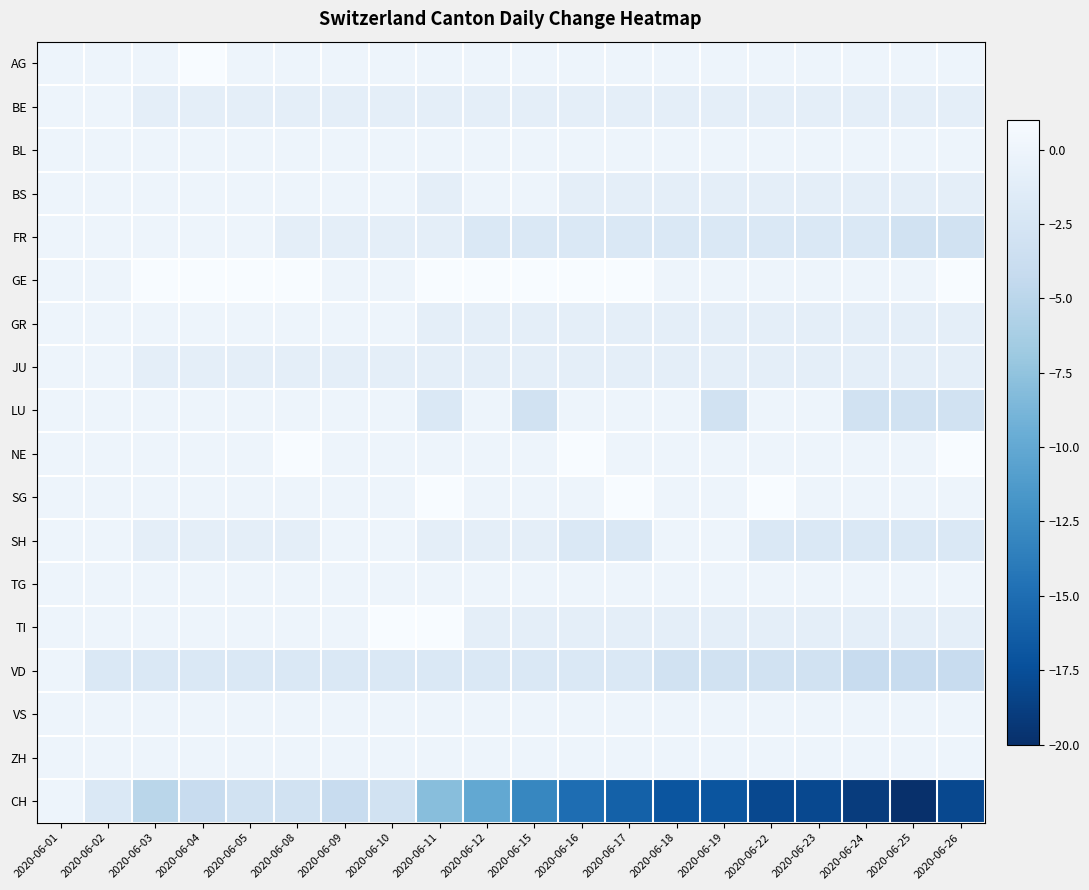

Reading left to right, list all the values displayed in this chart.

AG: 2020-06-01=0	2020-06-02=0	2020-06-03=0	2020-06-04=1	2020-06-05=0	2020-06-08=0	2020-06-09=0	2020-06-10=0	2020-06-11=0	2020-06-12=0	2020-06-15=0	2020-06-16=0	2020-06-17=0	2020-06-18=0	2020-06-19=0	2020-06-22=0	2020-06-23=0	2020-06-24=0	2020-06-25=0	2020-06-26=0
BE: 2020-06-01=0	2020-06-02=0	2020-06-03=-1	2020-06-04=-1	2020-06-05=-1	2020-06-08=-1	2020-06-09=-1	2020-06-10=-1	2020-06-11=-1	2020-06-12=-1	2020-06-15=-1	2020-06-16=-1	2020-06-17=-1	2020-06-18=-1	2020-06-19=-1	2020-06-22=-1	2020-06-23=-1	2020-06-24=-1	2020-06-25=-1	2020-06-26=-1
BL: 2020-06-01=0	2020-06-02=0	2020-06-03=0	2020-06-04=0	2020-06-05=0	2020-06-08=0	2020-06-09=0	2020-06-10=0	2020-06-11=0	2020-06-12=0	2020-06-15=0	2020-06-16=0	2020-06-17=0	2020-06-18=0	2020-06-19=0	2020-06-22=0	2020-06-23=0	2020-06-24=0	2020-06-25=0	2020-06-26=0
BS: 2020-06-01=0	2020-06-02=0	2020-06-03=0	2020-06-04=0	2020-06-05=0	2020-06-08=0	2020-06-09=0	2020-06-10=0	2020-06-11=-1	2020-06-12=0	2020-06-15=0	2020-06-16=-1	2020-06-17=-1	2020-06-18=-1	2020-06-19=-1	2020-06-22=-1	2020-06-23=-1	2020-06-24=-1	2020-06-25=-1	2020-06-26=-1
FR: 2020-06-01=0	2020-06-02=0	2020-06-03=0	2020-06-04=0	2020-06-05=0	2020-06-08=-1	2020-06-09=-1	2020-06-10=-1	2020-06-11=-1	2020-06-12=-2	2020-06-15=-2	2020-06-16=-2	2020-06-17=-2	2020-06-18=-2	2020-06-19=-2	2020-06-22=-2	2020-06-23=-2	2020-06-24=-2	2020-06-25=-3	2020-06-26=-3
GE: 2020-06-01=0	2020-06-02=0	2020-06-03=1	2020-06-04=1	2020-06-05=1	2020-06-08=1	2020-06-09=0	2020-06-10=0	2020-06-11=1	2020-06-12=1	2020-06-15=1	2020-06-16=1	2020-06-17=1	2020-06-18=0	2020-06-19=0	2020-06-22=0	2020-06-23=0	2020-06-24=0	2020-06-25=0	2020-06-26=1
GR: 2020-06-01=0	2020-06-02=0	2020-06-03=0	2020-06-04=0	2020-06-05=0	2020-06-08=0	2020-06-09=0	2020-06-10=0	2020-06-11=-1	2020-06-12=-1	2020-06-15=-1	2020-06-16=-1	2020-06-17=-1	2020-06-18=-1	2020-06-19=-1	2020-06-22=-1	2020-06-23=-1	2020-06-24=-1	2020-06-25=-1	2020-06-26=-1
JU: 2020-06-01=0	2020-06-02=0	2020-06-03=-1	2020-06-04=-1	2020-06-05=-1	2020-06-08=-1	2020-06-09=-1	2020-06-10=-1	2020-06-11=-1	2020-06-12=-1	2020-06-15=-1	2020-06-16=-1	2020-06-17=-1	2020-06-18=-1	2020-06-19=-1	2020-06-22=-1	2020-06-23=-1	2020-06-24=-1	2020-06-25=-1	2020-06-26=-1
LU: 2020-06-01=0	2020-06-02=0	2020-06-03=0	2020-06-04=0	2020-06-05=0	2020-06-08=0	2020-06-09=0	2020-06-10=0	2020-06-11=-2	2020-06-12=0	2020-06-15=-3	2020-06-16=0	2020-06-17=0	2020-06-18=0	2020-06-19=-3	2020-06-22=0	2020-06-23=0	2020-06-24=-3	2020-06-25=-3	2020-06-26=-3
NE: 2020-06-01=0	2020-06-02=0	2020-06-03=0	2020-06-04=0	2020-06-05=0	2020-06-08=1	2020-06-09=0	2020-06-10=0	2020-06-11=0	2020-06-12=0	2020-06-15=0	2020-06-16=1	2020-06-17=0	2020-06-18=0	2020-06-19=0	2020-06-22=0	2020-06-23=0	2020-06-24=0	2020-06-25=0	2020-06-26=1
SG: 2020-06-01=0	2020-06-02=0	2020-06-03=0	2020-06-04=0	2020-06-05=0	2020-06-08=0	2020-06-09=0	2020-06-10=0	2020-06-11=1	2020-06-12=0	2020-06-15=0	2020-06-16=0	2020-06-17=1	2020-06-18=0	2020-06-19=0	2020-06-22=1	2020-06-23=0	2020-06-24=0	2020-06-25=0	2020-06-26=0
SH: 2020-06-01=0	2020-06-02=0	2020-06-03=-1	2020-06-04=-1	2020-06-05=-1	2020-06-08=-1	2020-06-09=0	2020-06-10=0	2020-06-11=-1	2020-06-12=-1	2020-06-15=-1	2020-06-16=-2	2020-06-17=-2	2020-06-18=0	2020-06-19=0	2020-06-22=-2	2020-06-23=-2	2020-06-24=-2	2020-06-25=-2	2020-06-26=-2
TG: 2020-06-01=0	2020-06-02=0	2020-06-03=0	2020-06-04=0	2020-06-05=0	2020-06-08=0	2020-06-09=0	2020-06-10=0	2020-06-11=0	2020-06-12=0	2020-06-15=0	2020-06-16=0	2020-06-17=0	2020-06-18=0	2020-06-19=0	2020-06-22=0	2020-06-23=0	2020-06-24=0	2020-06-25=0	2020-06-26=0
TI: 2020-06-01=0	2020-06-02=0	2020-06-03=0	2020-06-04=0	2020-06-05=0	2020-06-08=0	2020-06-09=0	2020-06-10=1	2020-06-11=1	2020-06-12=-1	2020-06-15=-1	2020-06-16=-1	2020-06-17=-1	2020-06-18=-1	2020-06-19=-1	2020-06-22=-1	2020-06-23=-1	2020-06-24=-1	2020-06-25=-1	2020-06-26=-1
VD: 2020-06-01=0	2020-06-02=-2	2020-06-03=-2	2020-06-04=-2	2020-06-05=-2	2020-06-08=-2	2020-06-09=-2	2020-06-10=-2	2020-06-11=-2	2020-06-12=-2	2020-06-15=-2	2020-06-16=-2	2020-06-17=-2	2020-06-18=-3	2020-06-19=-3	2020-06-22=-3	2020-06-23=-3	2020-06-24=-4	2020-06-25=-4	2020-06-26=-4
VS: 2020-06-01=0	2020-06-02=0	2020-06-03=0	2020-06-04=0	2020-06-05=0	2020-06-08=0	2020-06-09=0	2020-06-10=0	2020-06-11=0	2020-06-12=0	2020-06-15=0	2020-06-16=0	2020-06-17=0	2020-06-18=0	2020-06-19=0	2020-06-22=0	2020-06-23=0	2020-06-24=0	2020-06-25=0	2020-06-26=0
ZH: 2020-06-01=0	2020-06-02=0	2020-06-03=0	2020-06-04=0	2020-06-05=0	2020-06-08=0	2020-06-09=0	2020-06-10=0	2020-06-11=0	2020-06-12=0	2020-06-15=0	2020-06-16=0	2020-06-17=0	2020-06-18=0	2020-06-19=0	2020-06-22=0	2020-06-23=0	2020-06-24=0	2020-06-25=0	2020-06-26=0
CH: 2020-06-01=0	2020-06-02=-2	2020-06-03=-5	2020-06-04=-4	2020-06-05=-3	2020-06-08=-3	2020-06-09=-4	2020-06-10=-3	2020-06-11=-8	2020-06-12=-10	2020-06-15=-13	2020-06-16=-15	2020-06-17=-16	2020-06-18=-17	2020-06-19=-17	2020-06-22=-18	2020-06-23=-18	2020-06-24=-19	2020-06-25=-20	2020-06-26=-18